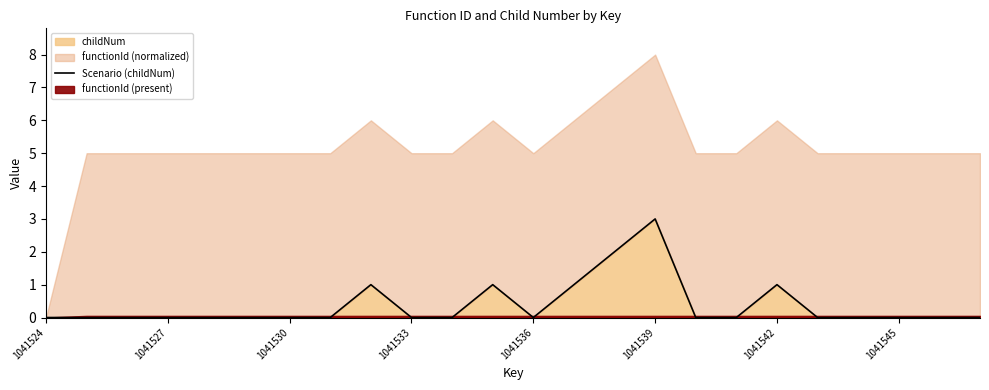

True or false: there are more than 0 points higher than both neighbors.

True